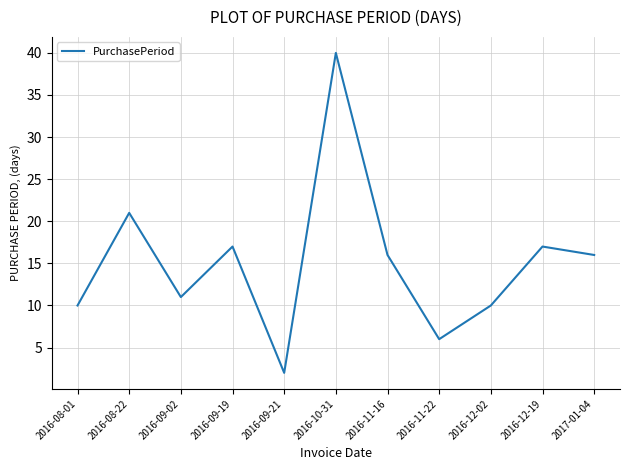

The chart shows a value of 5 at 2016-08-01. True or false?

False